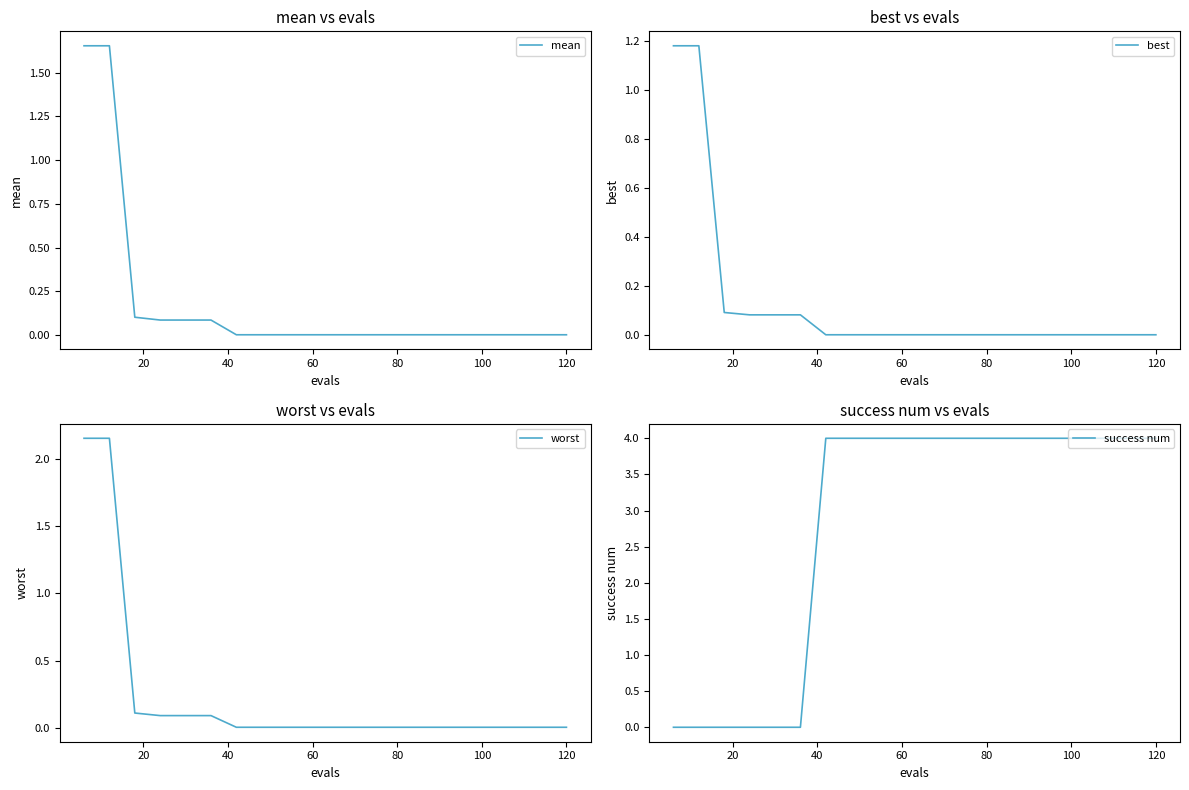

What is the difference between the highest and lowest values at 120?

4.0